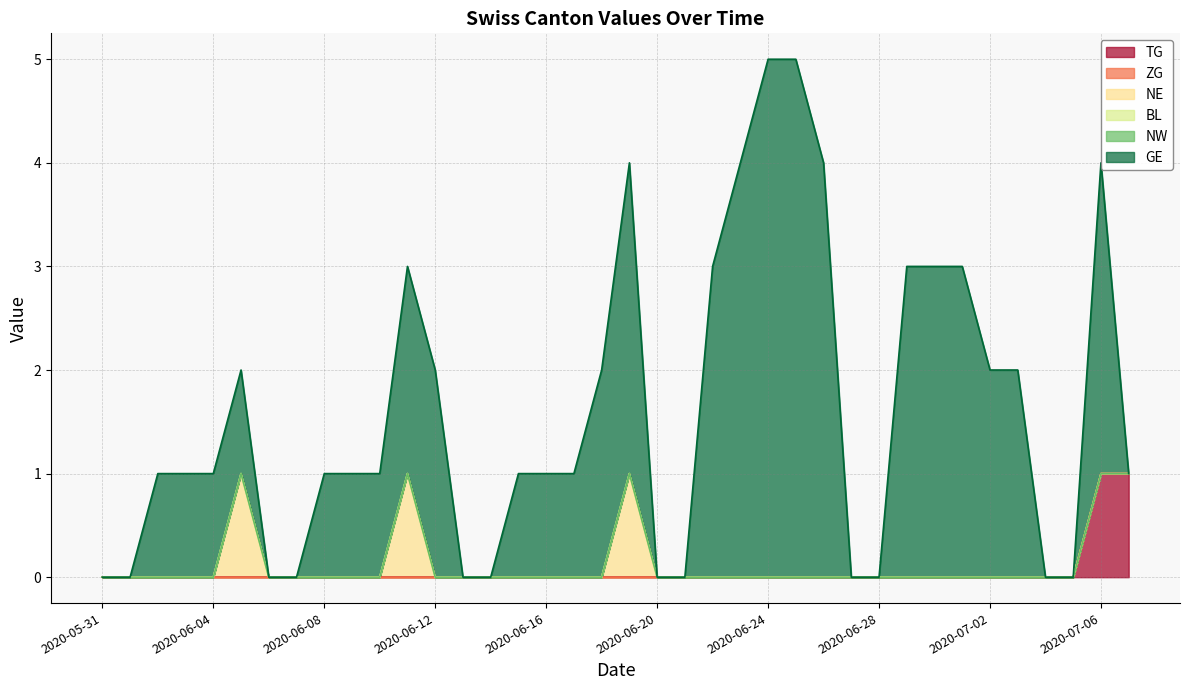

Which series changed the most between 2020-06-09 and 2020-06-19?

GE